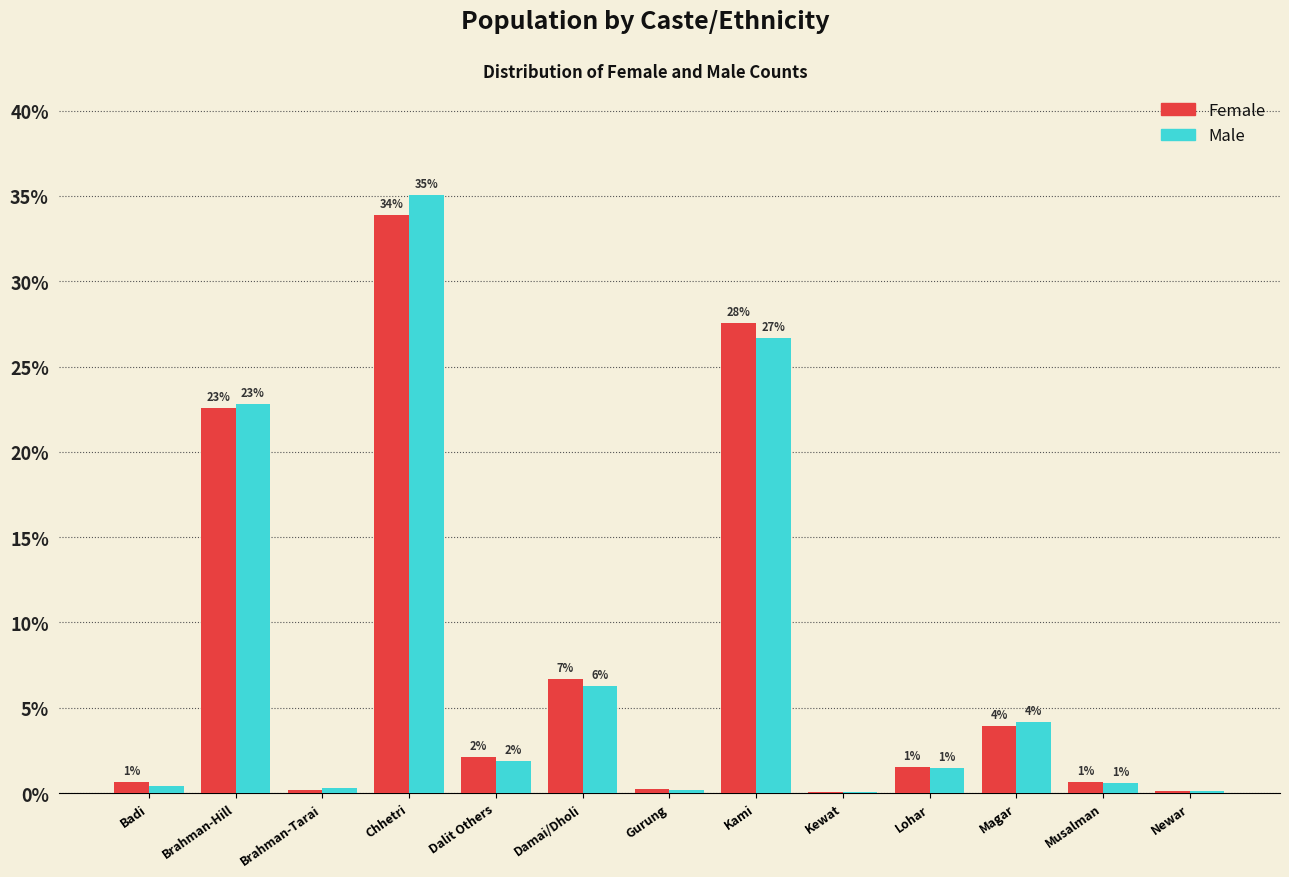

What are all the series names shown in the legend?

Female, Male